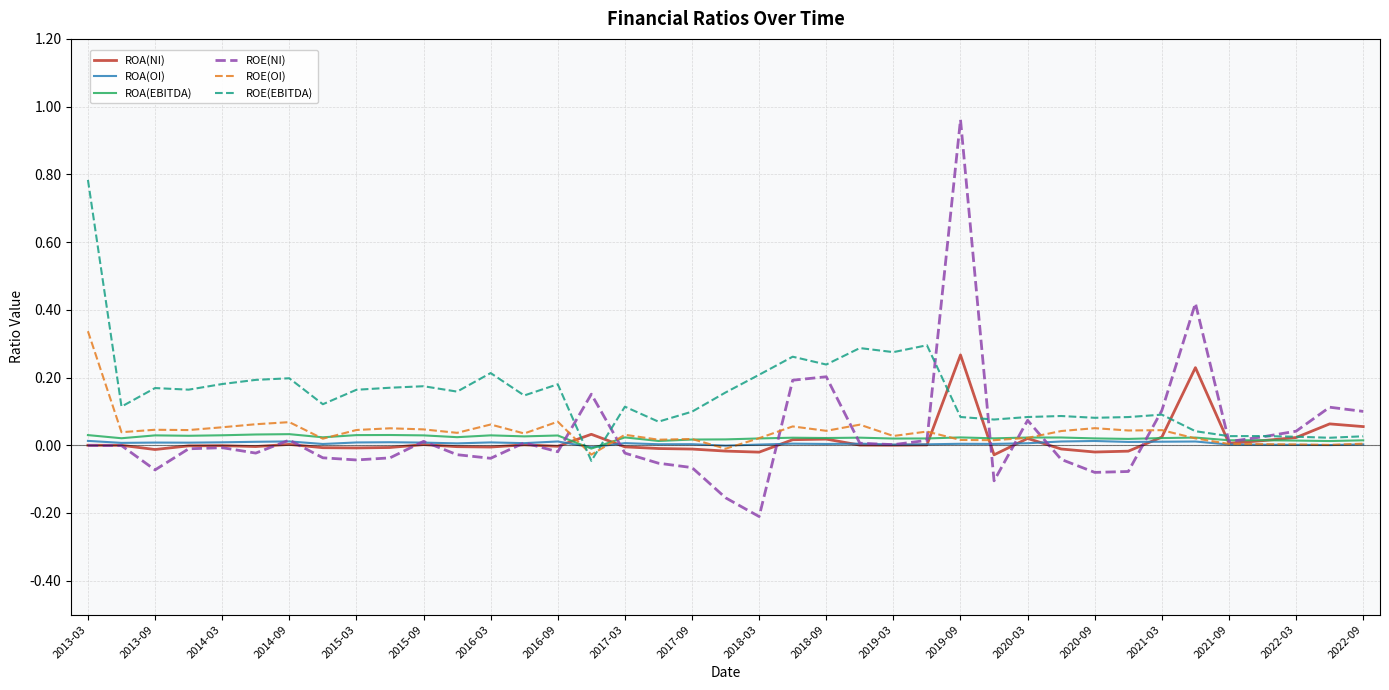

How many lines are shown in the chart?

6